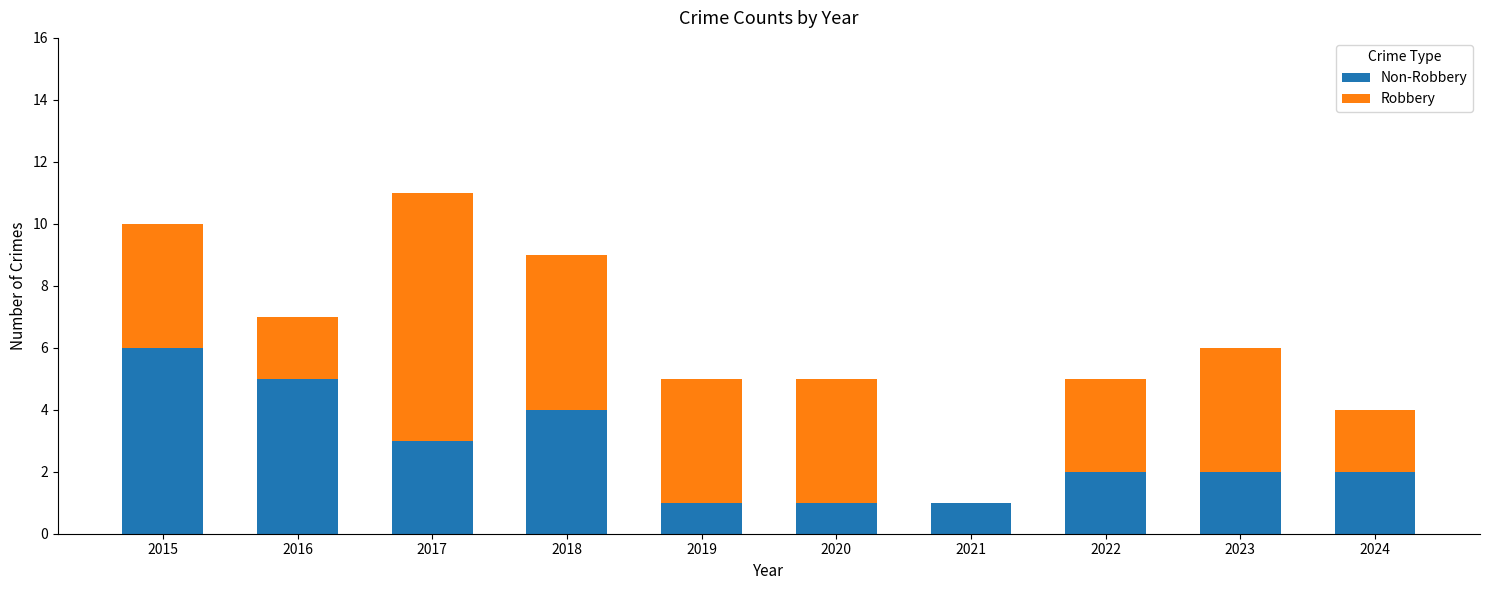

What is the total value across all series at 2023?

6